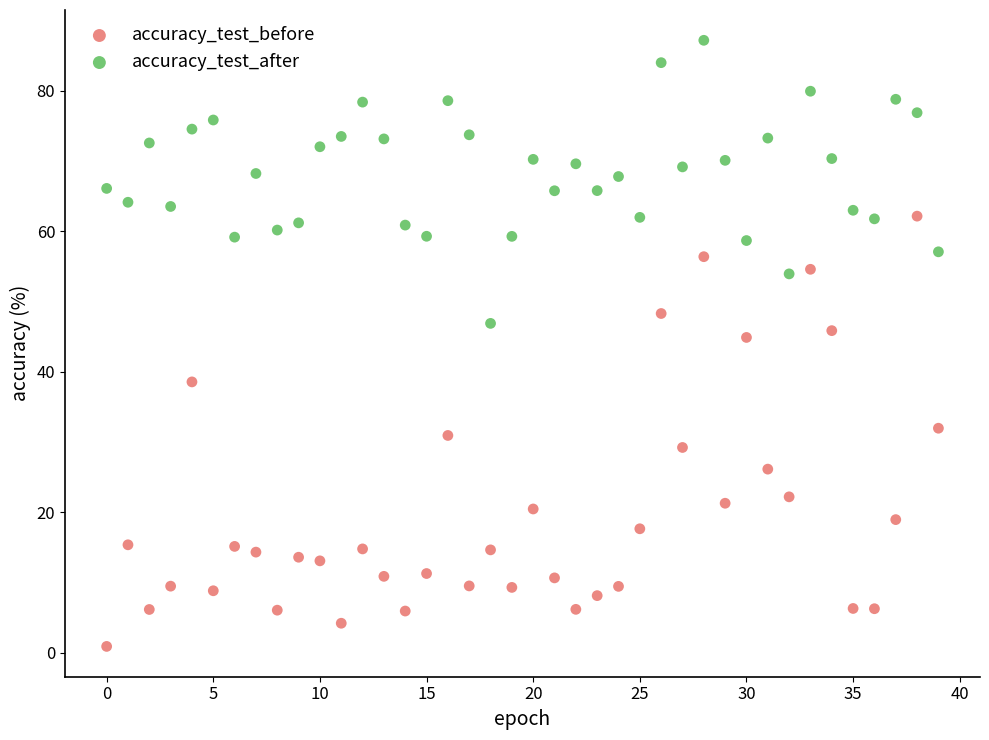

Which series reaches the minimum Y coordinate?

accuracy_test_before